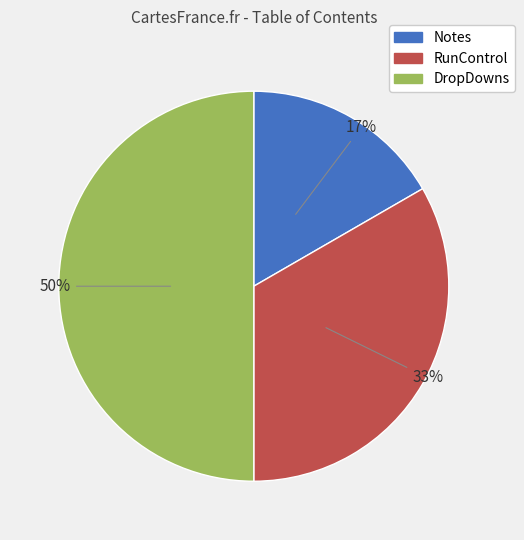

To the nearest percent, what is the combined percentage of RunControl and Notes?

50%